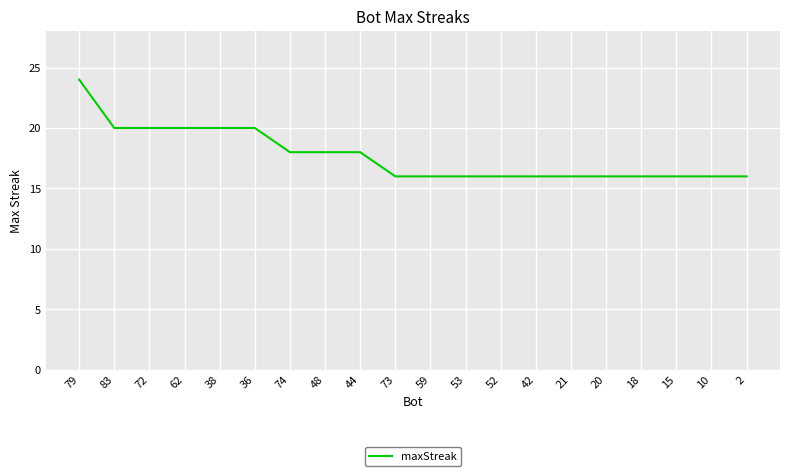

What value does the data have at 74?

18